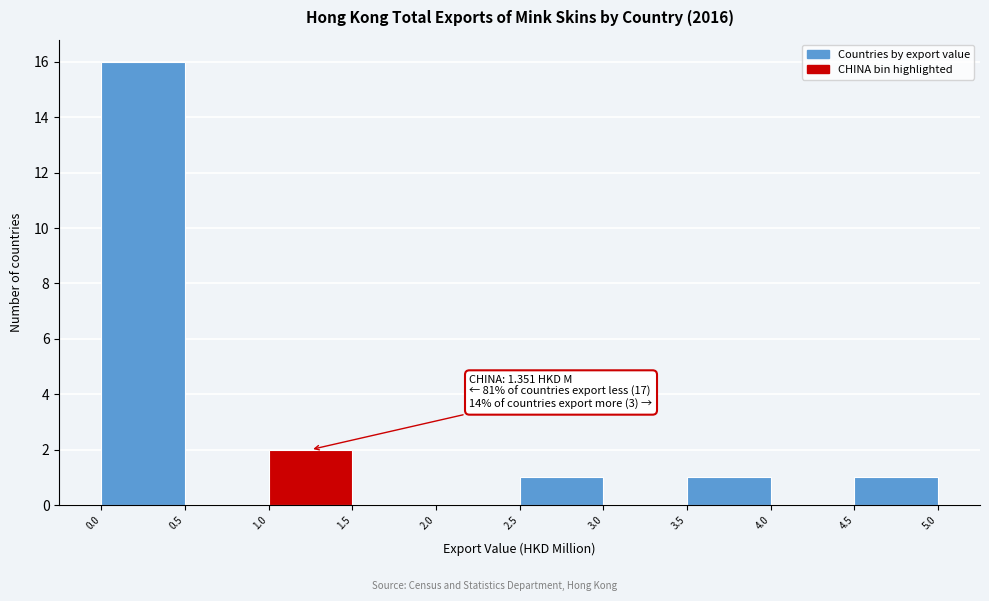

Over which range of the x-axis is the bar tallest?

0.0 to 0.5